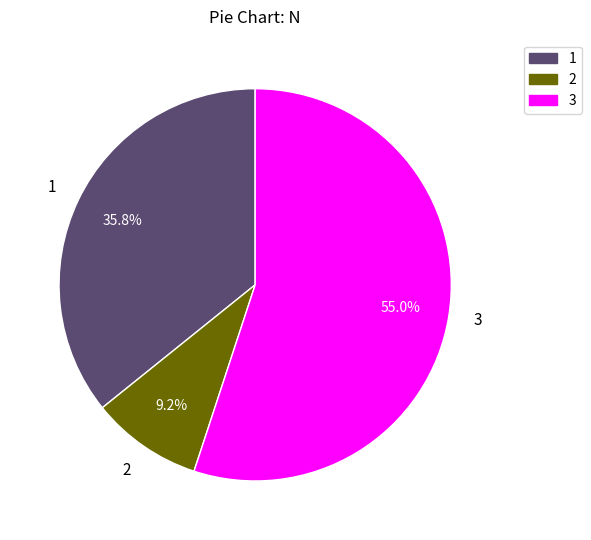

The 3 slice represents 55% of the pie. True or false?

True